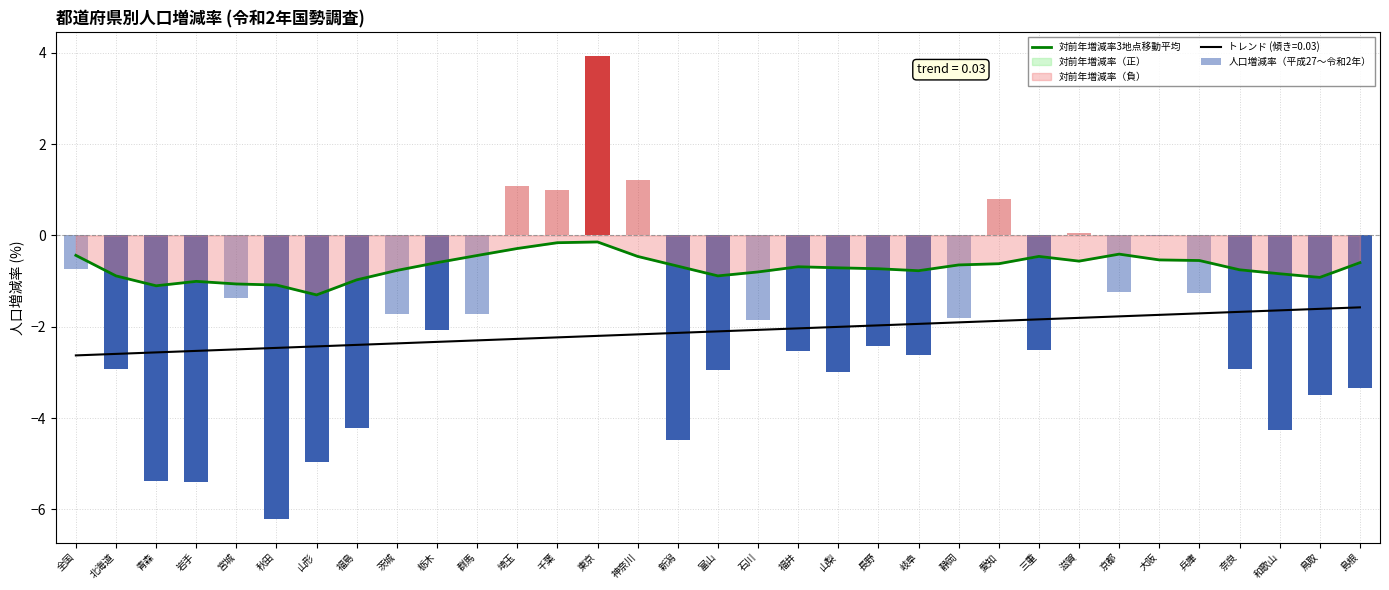

What is the smallest value displayed?

-1.3